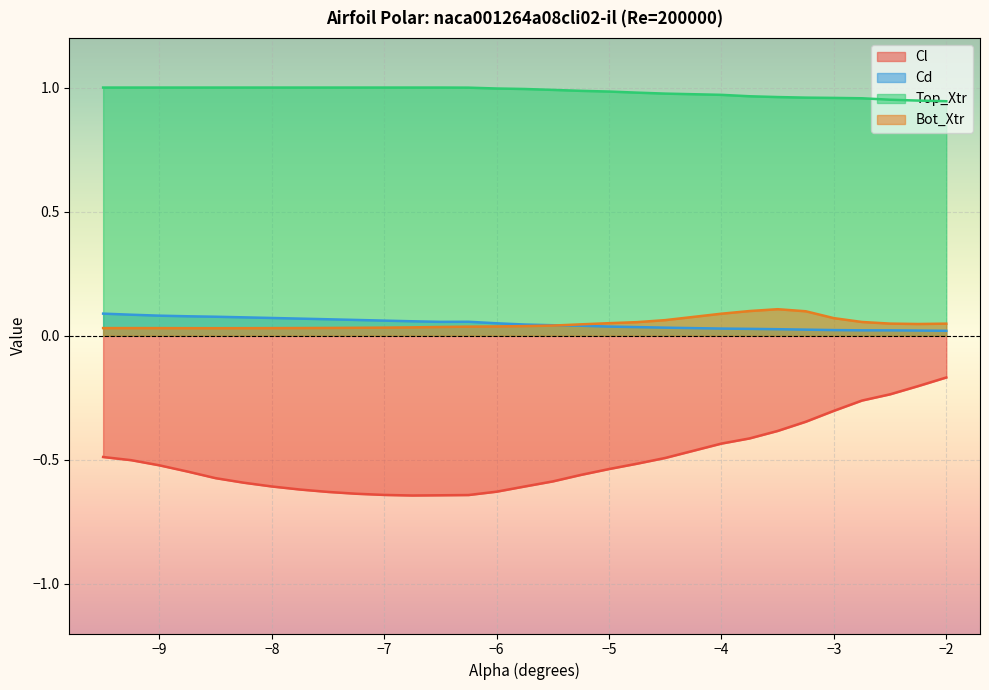

What is the greatest value displayed?

1.0